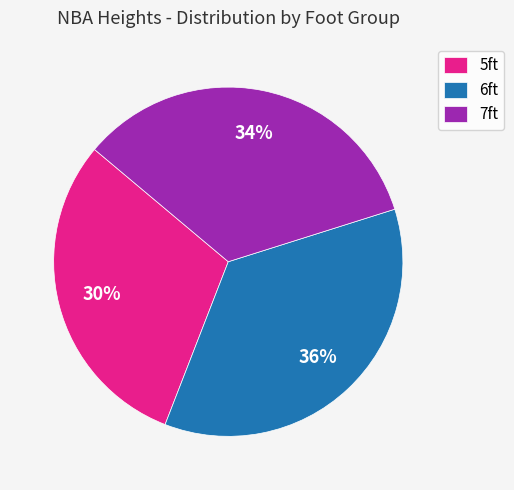

Combined, do 6ft and 7ft account for over 50%?

Yes